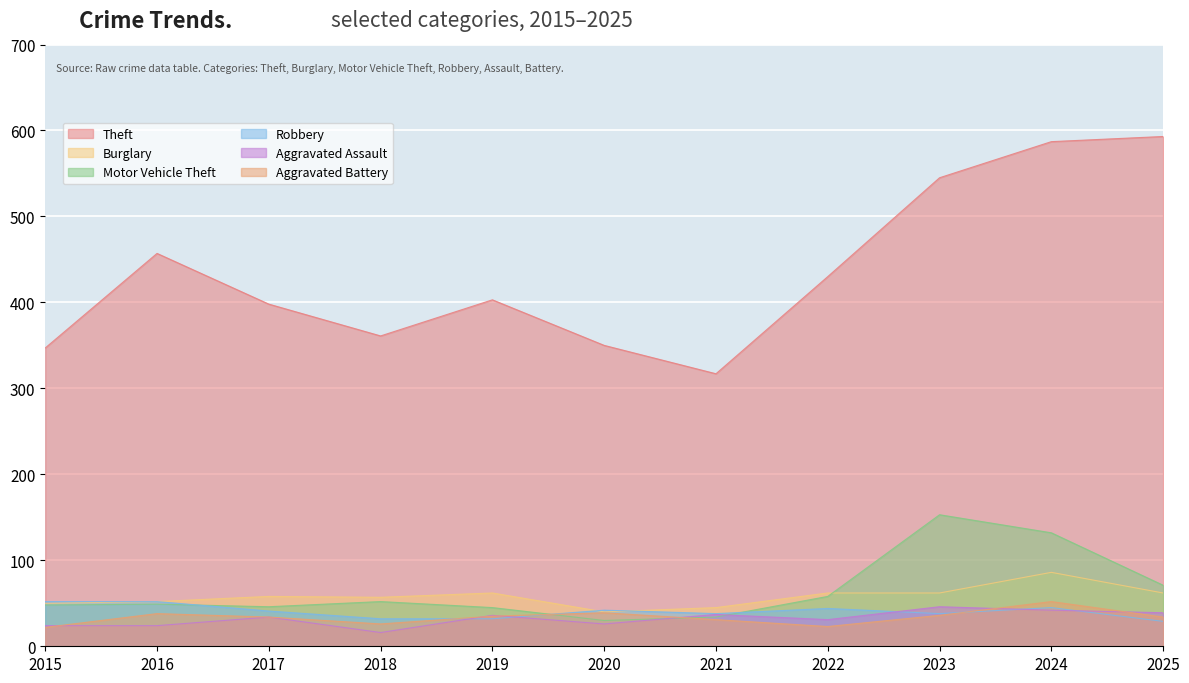

What is the value of the Aggravated Battery point at the 6th from the left?

39